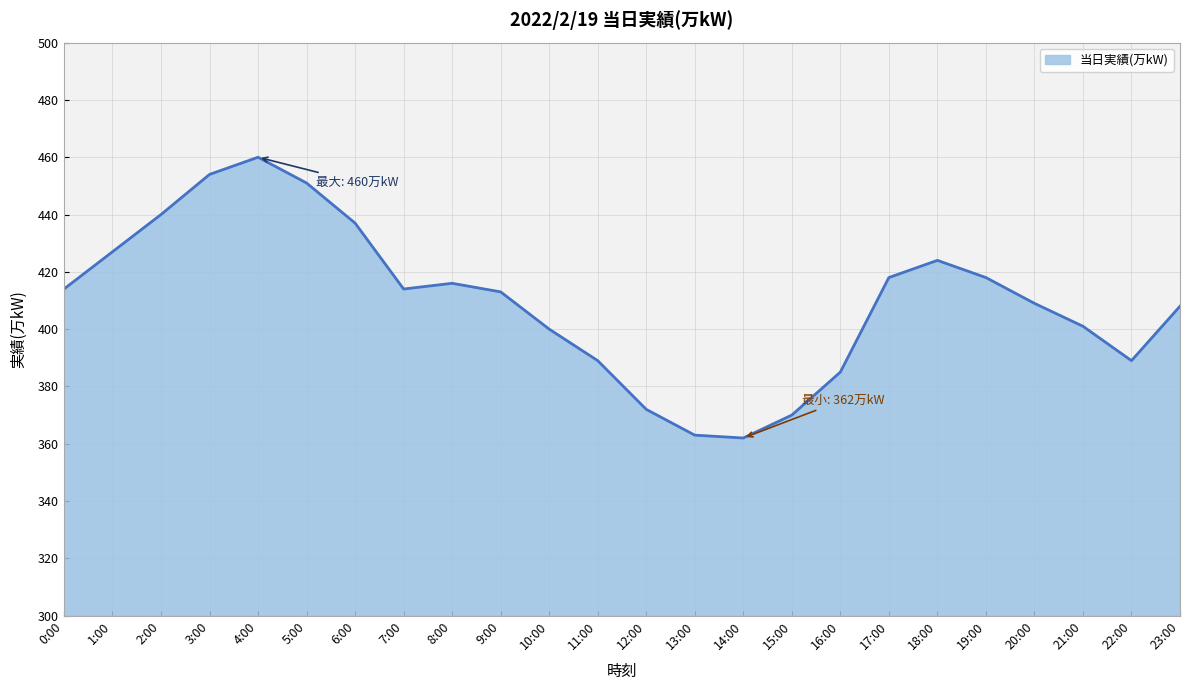

What is the maximum value shown in the chart?

460